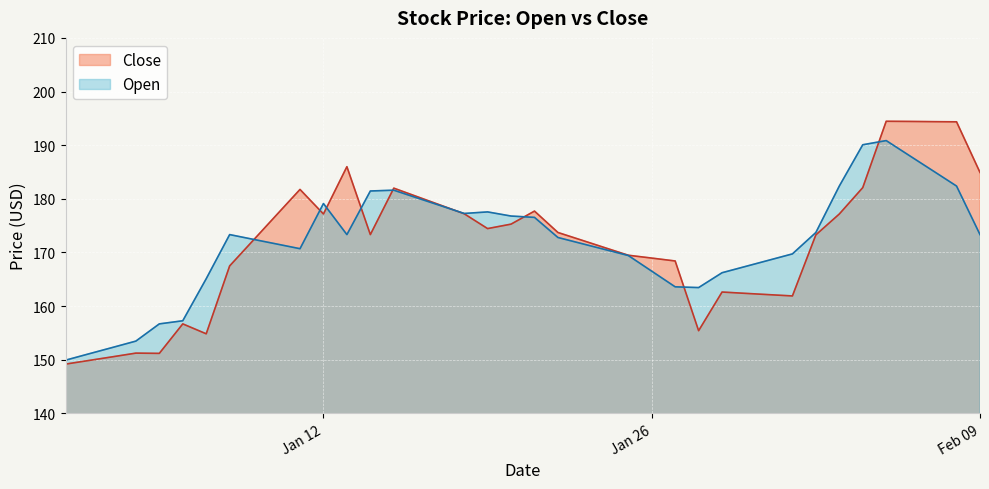

After their last crossing, which series has the higher values: Close or Open?

Close